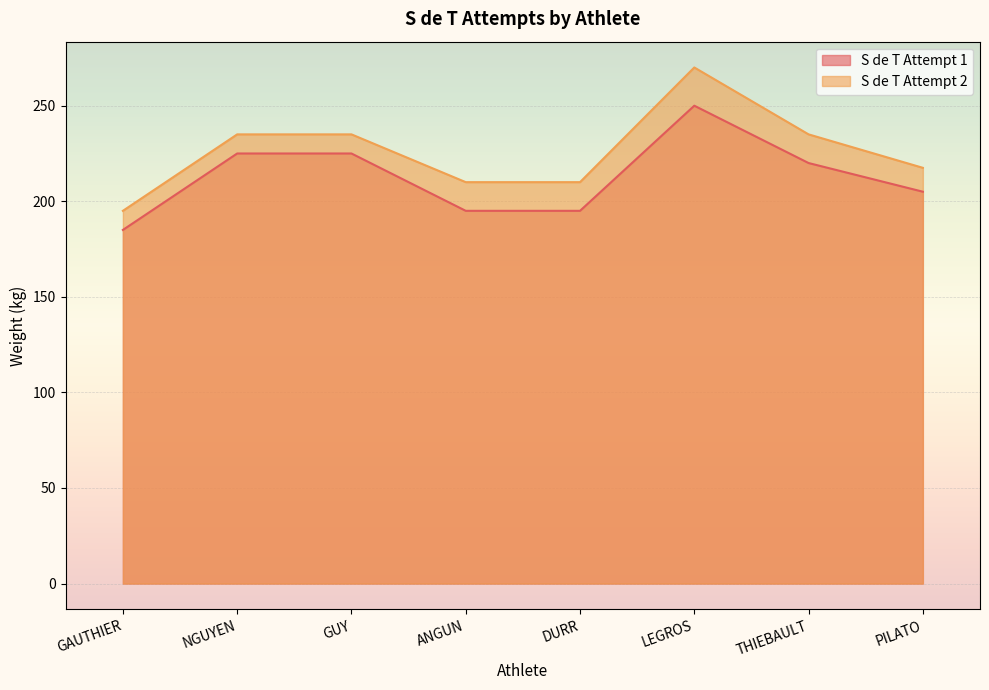

What is the label of the 6th point from the left?

LEGROS